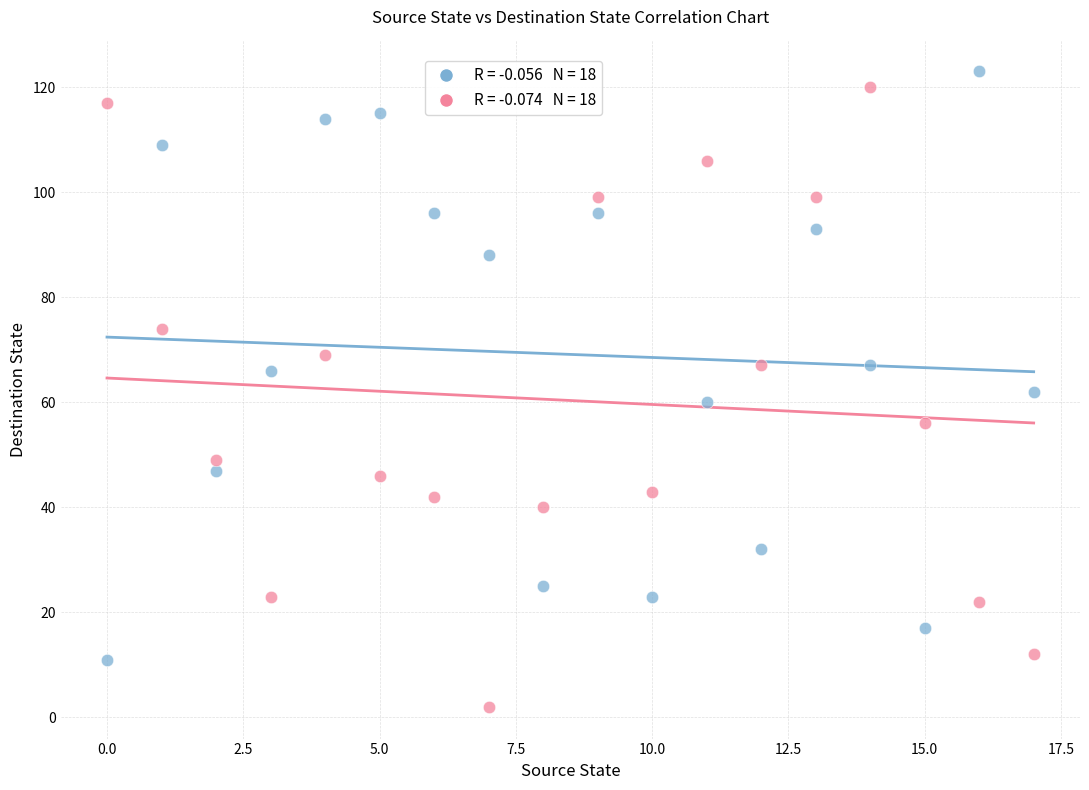

How many data points are displayed?

36